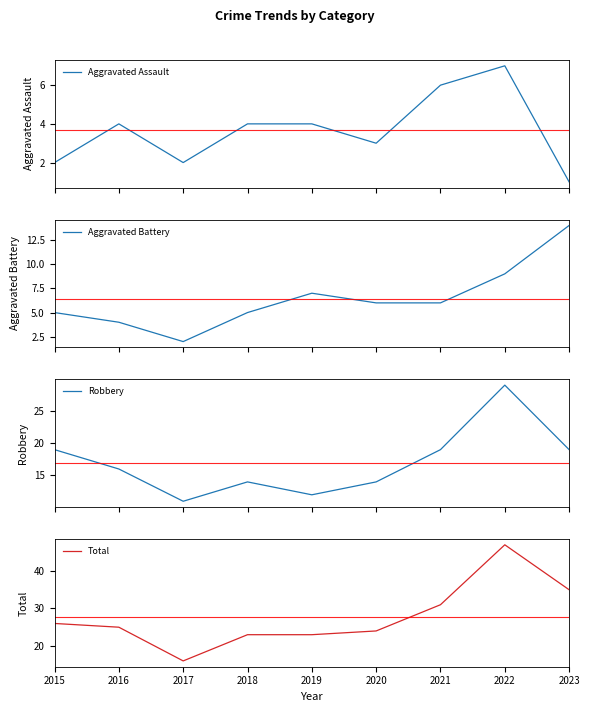

At which category is the sum across all series the highest?

2022